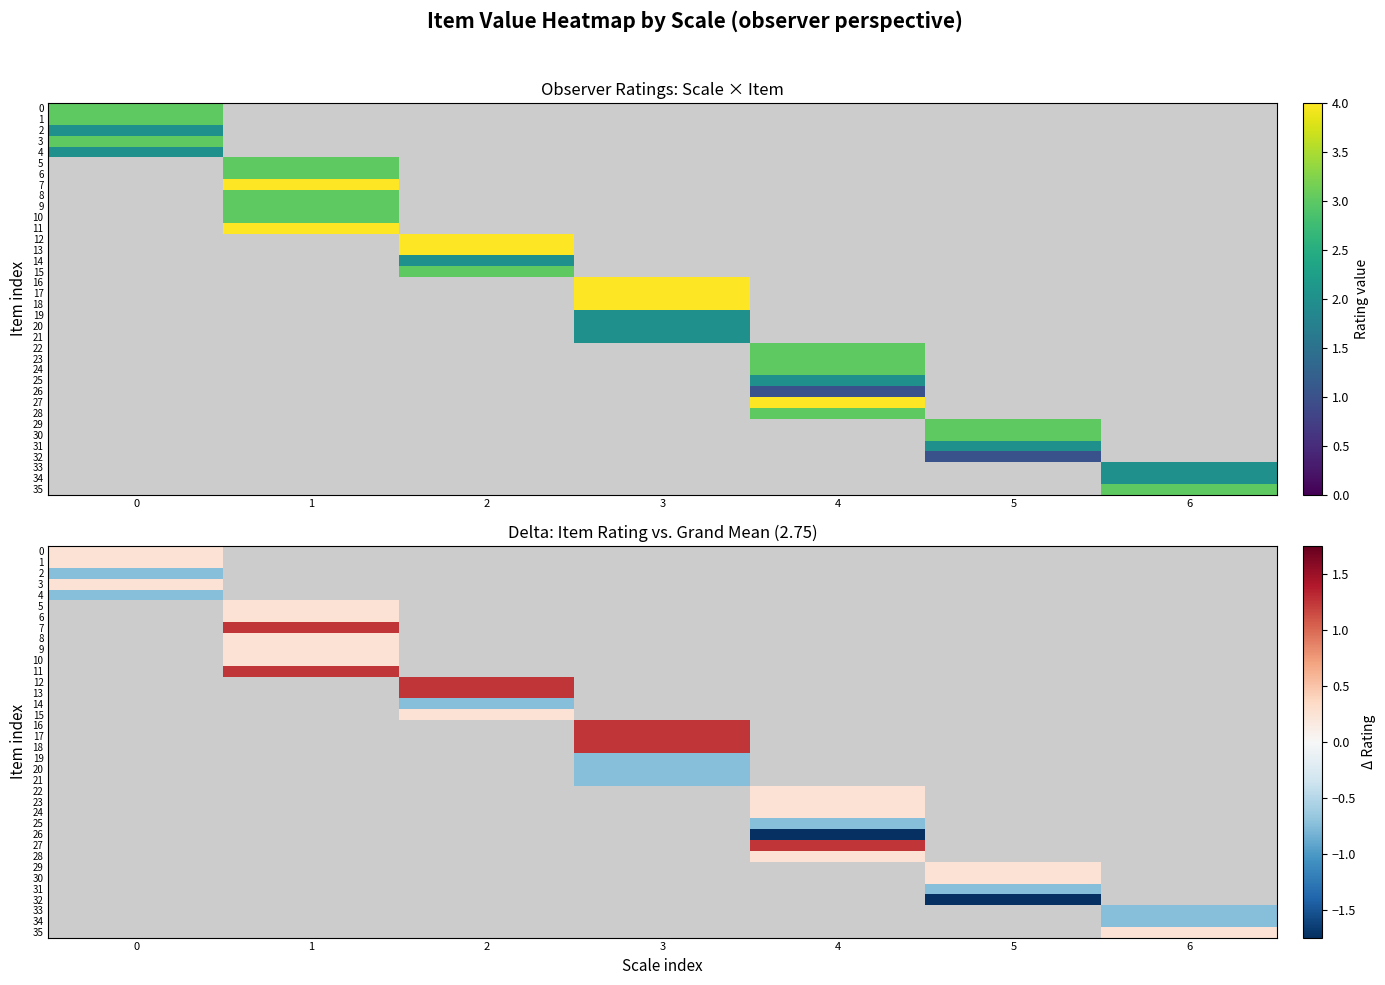

How many values in the 17 series exceed 1?

1